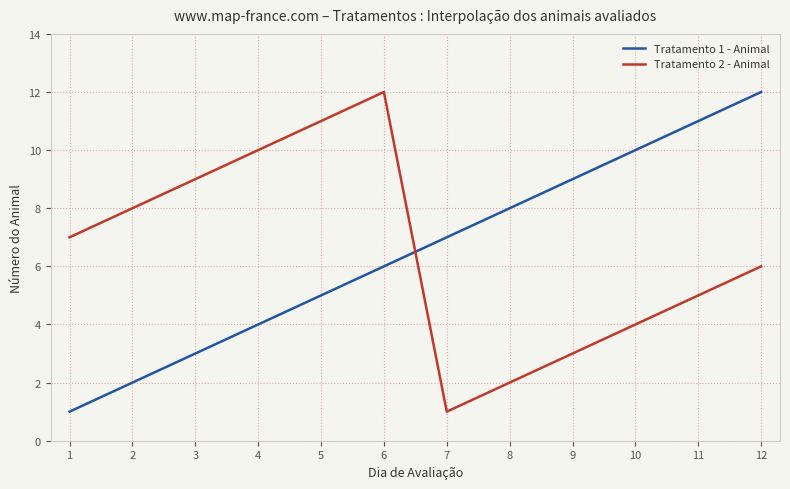

True or false: Tratamento 2 - Animal has a value of 18 at 4.

False